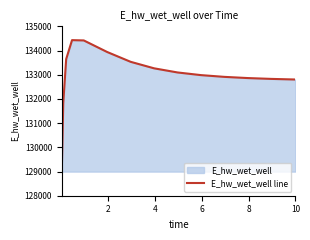

What is the smallest value displayed?

128996.5